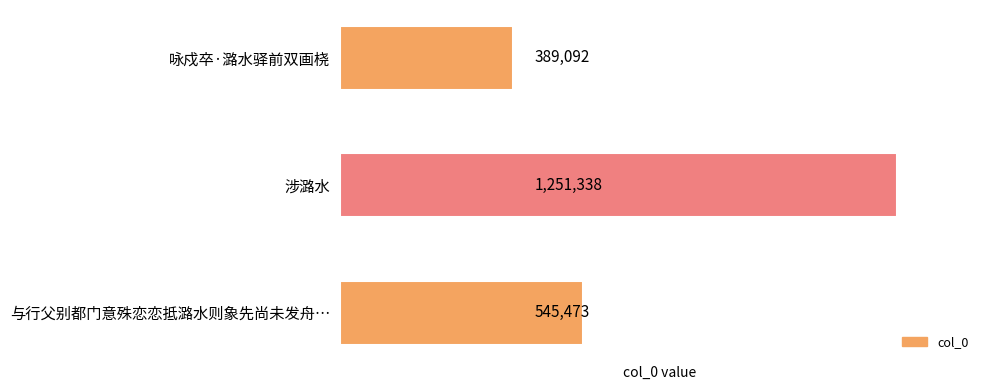

Is it true that the value at 涉潞水 is 656179?

False